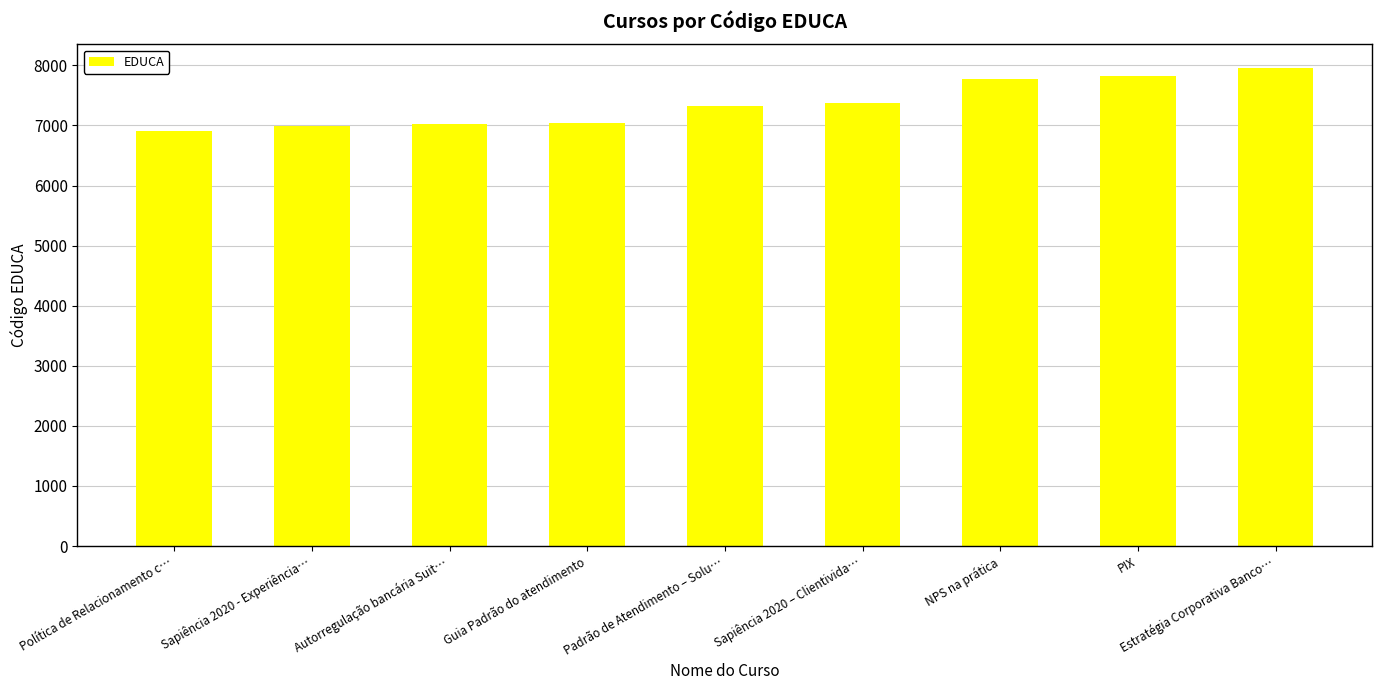

What is the maximum value shown in the chart?

7952